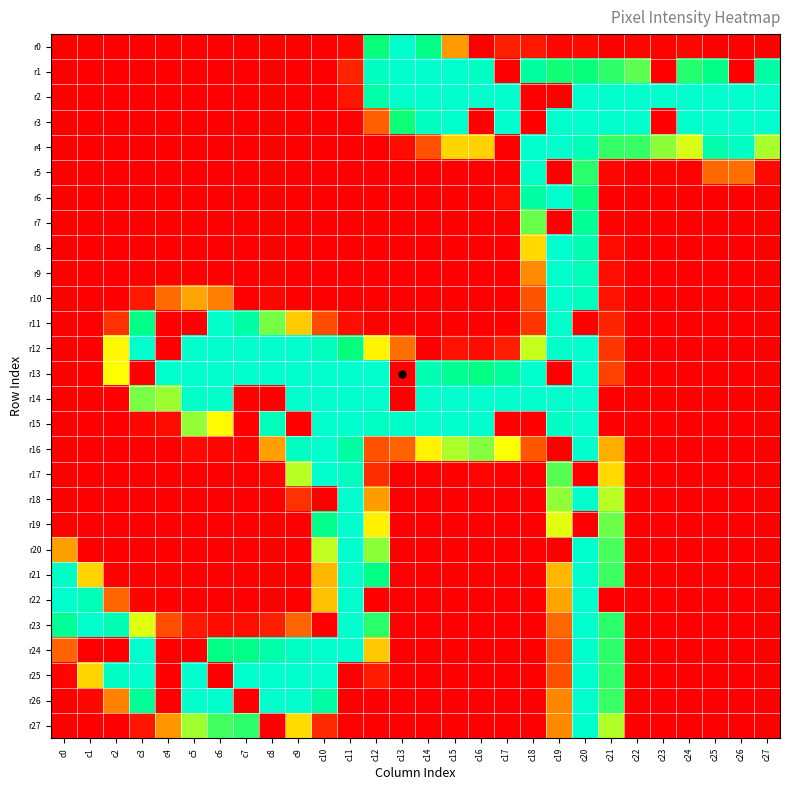

At which category is the sum across all series the highest?

c20